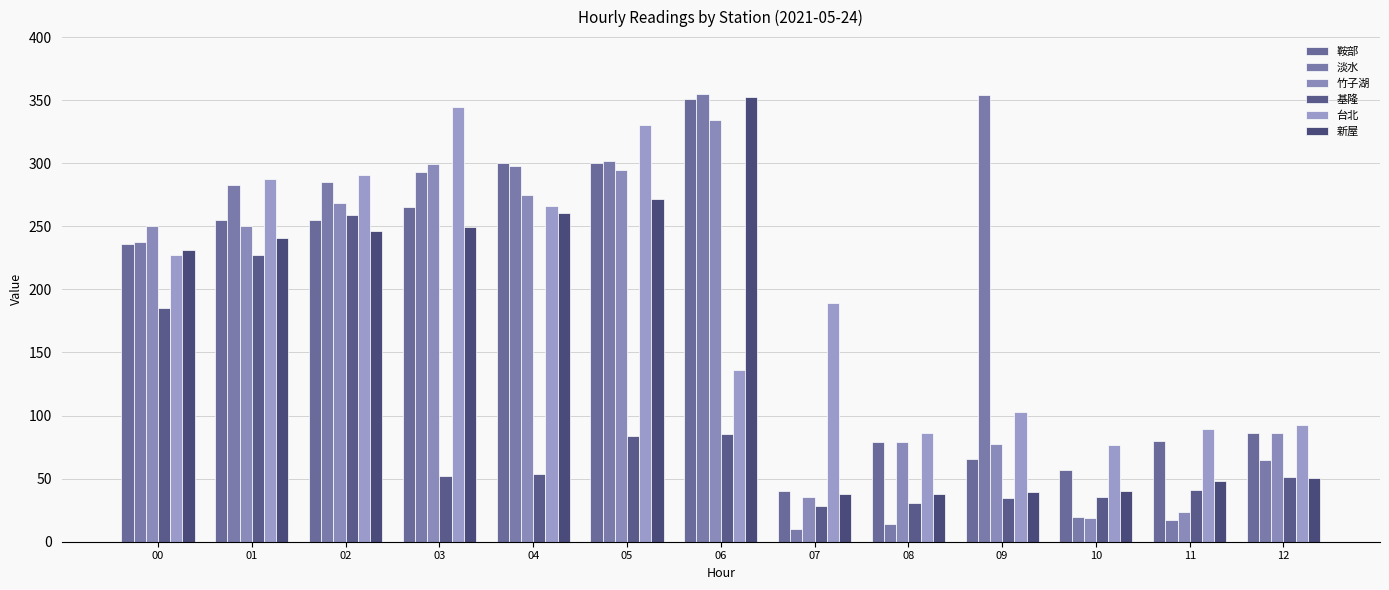

The value of 淡水 at 07 is 10.1. True or false?

True